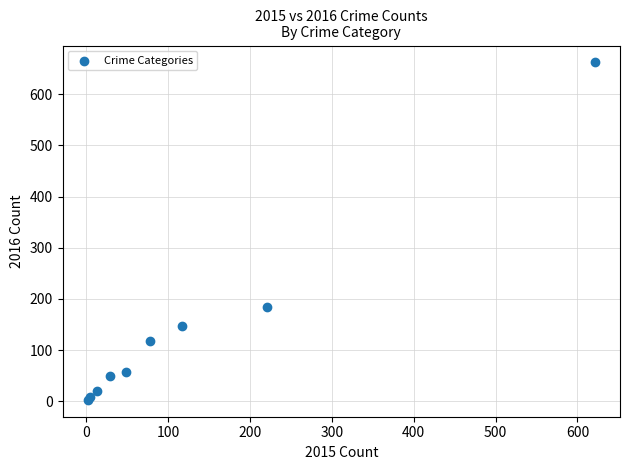

What Y value in the scatter plot is closest to 332?

185